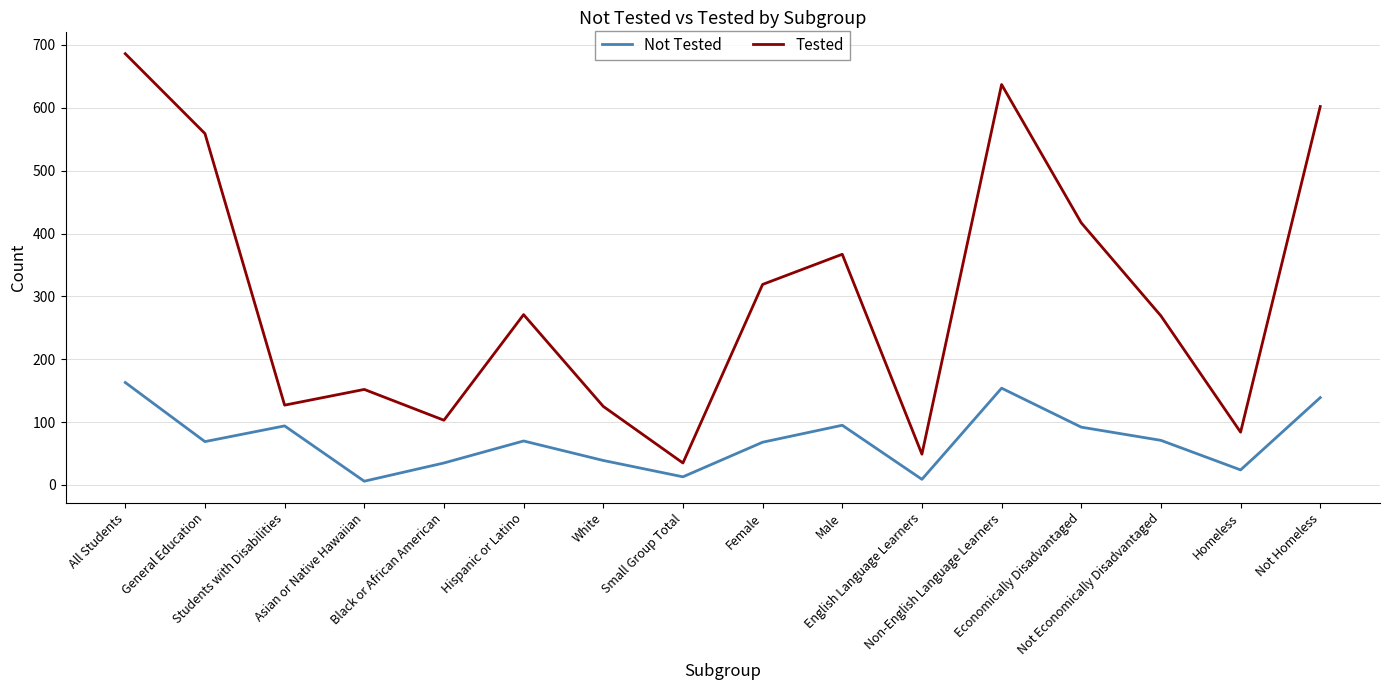

True or false: Tested has more than 1 interior local peaks.

True